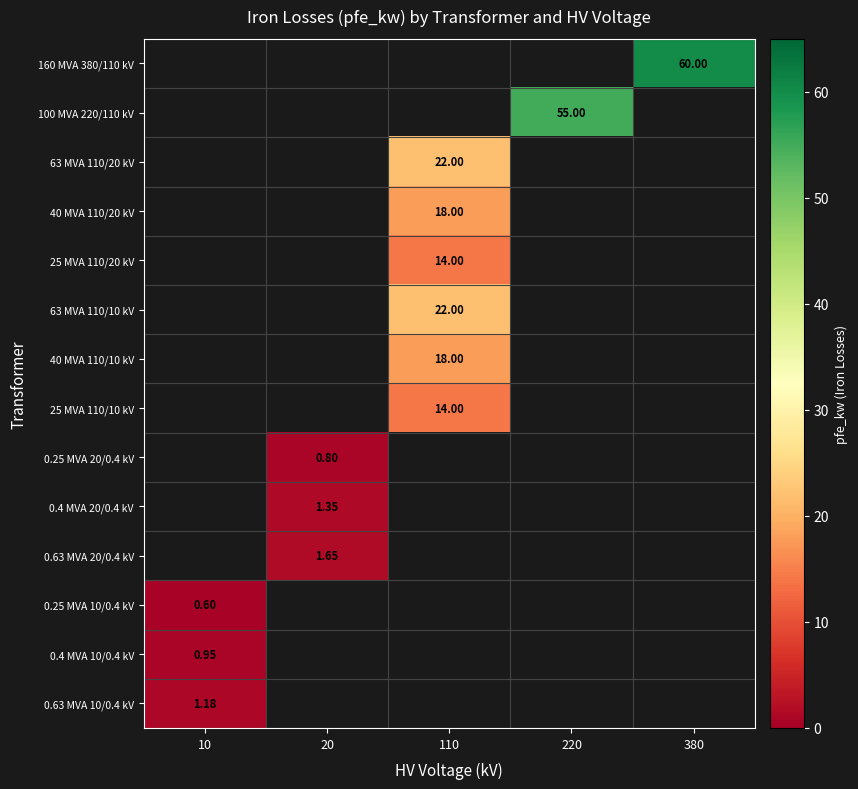

Count the number of data series in this chart.

14